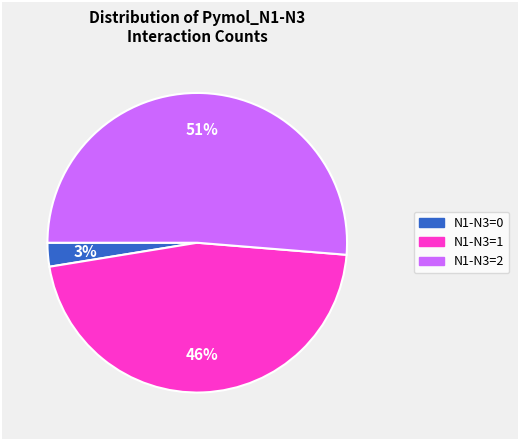

Is the sum of N1-N3=1 and N1-N3=0 greater than half?

No